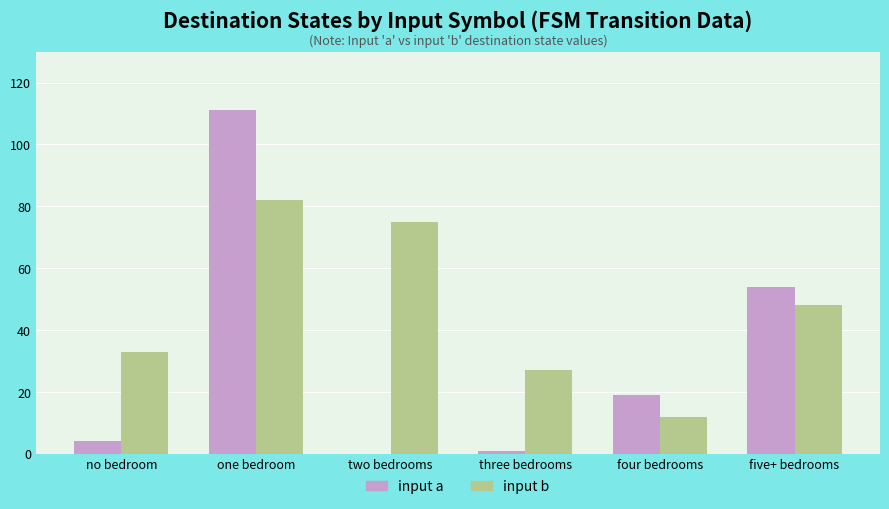

What is the average value of the input b series?

46